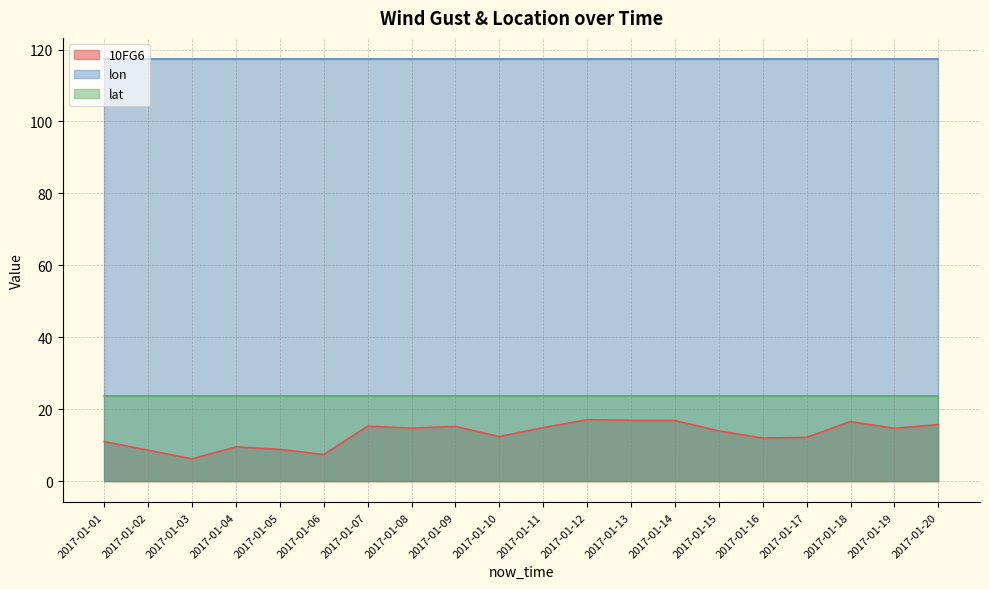

What is the difference between the maximum and second lowest values in the 10FG6 series?

9.7